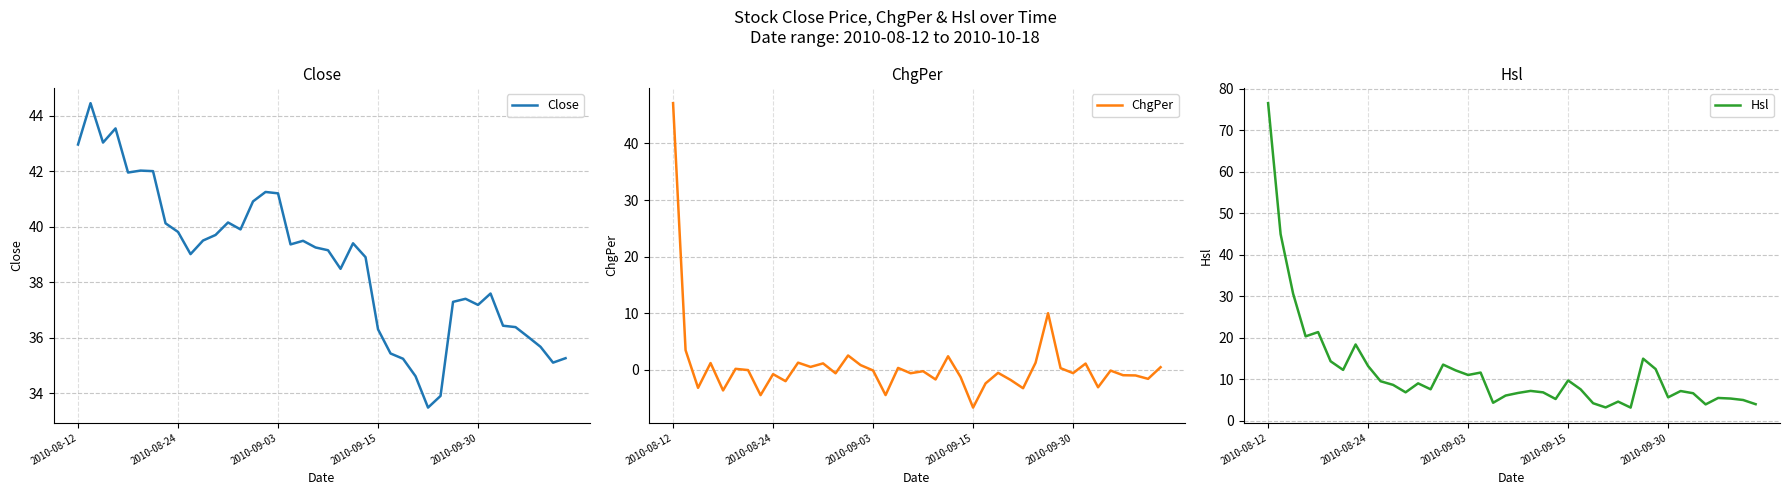

The Close series shows 7.5 at 2010-09-30. True or false?

False